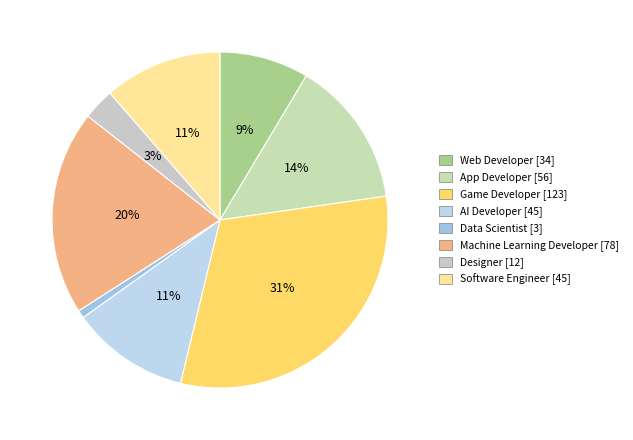

Count the number of slices in the pie.

8